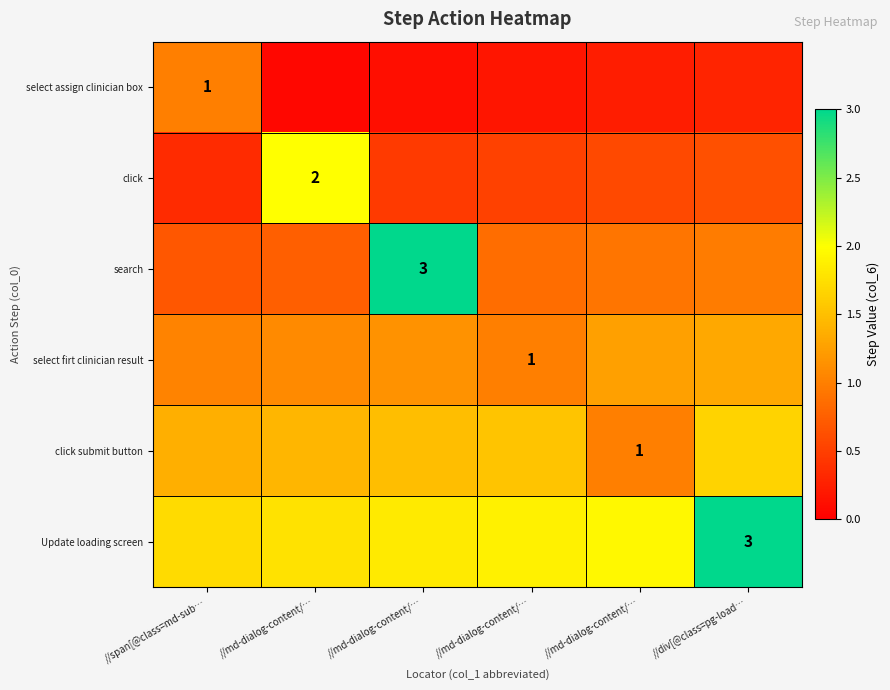

Rank the series at //div[@class=pg-load… from lowest to highest value.

select assign clinician box, click, search, select firt clinician result, click submit button, Update loading screen